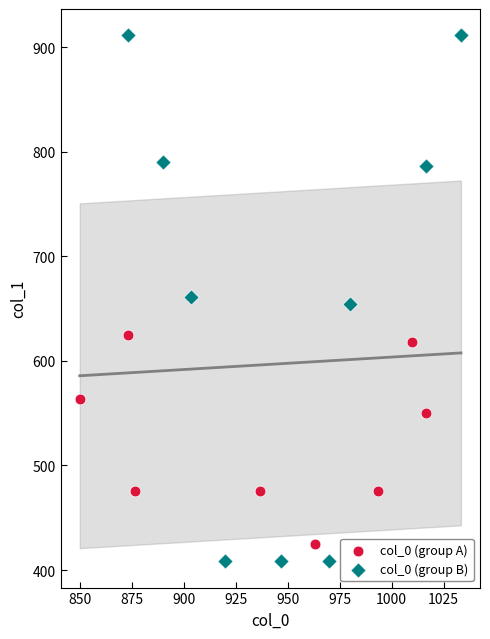

Which series contains the highest Y value?

col_0 (group B)